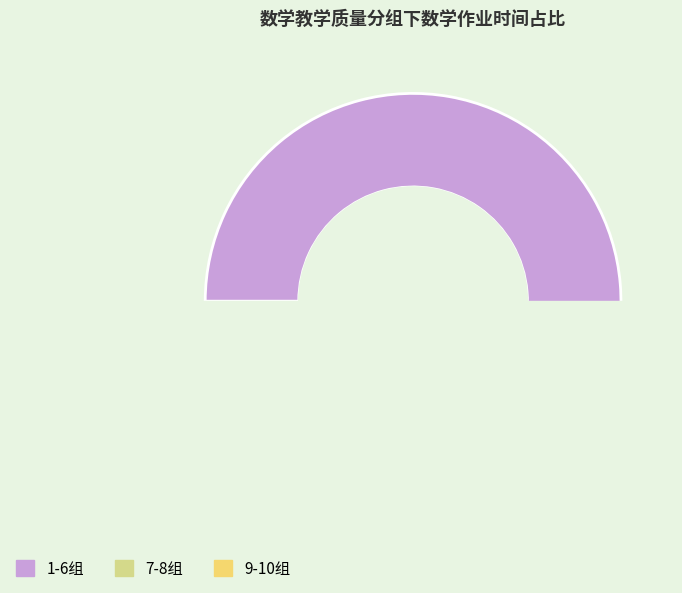

Is there a majority slice in this chart?

No